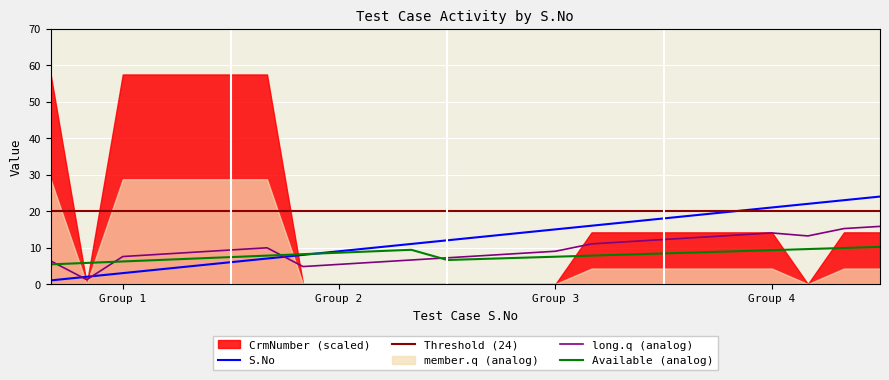

True or false: Available (analog) and S.No cross at least once.

True